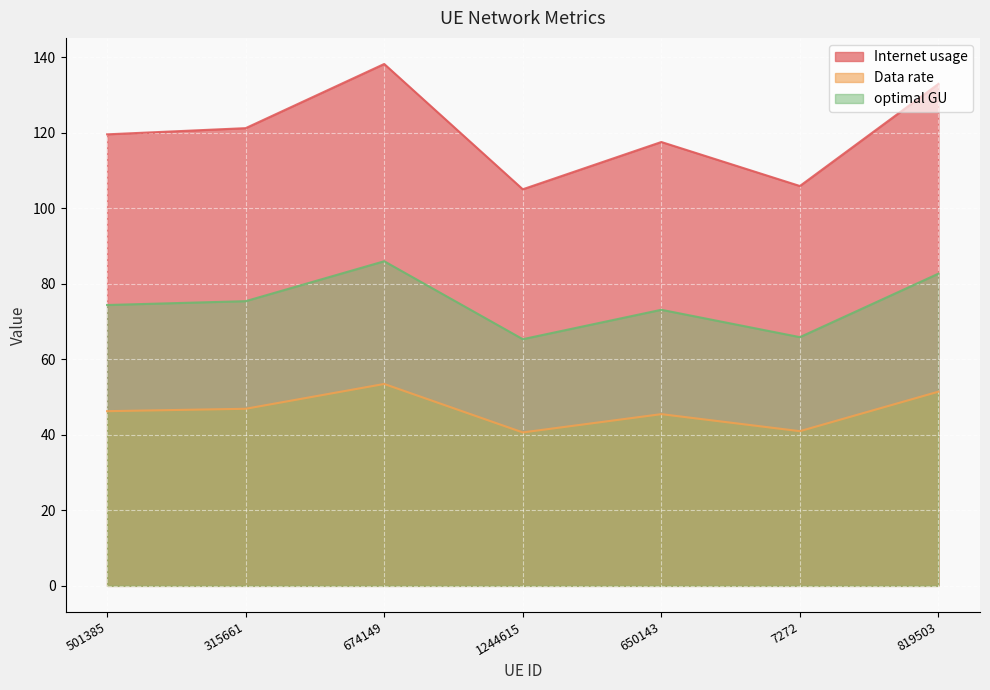

Between 674149 and 7272, which series saw the biggest shift?

Internet usage